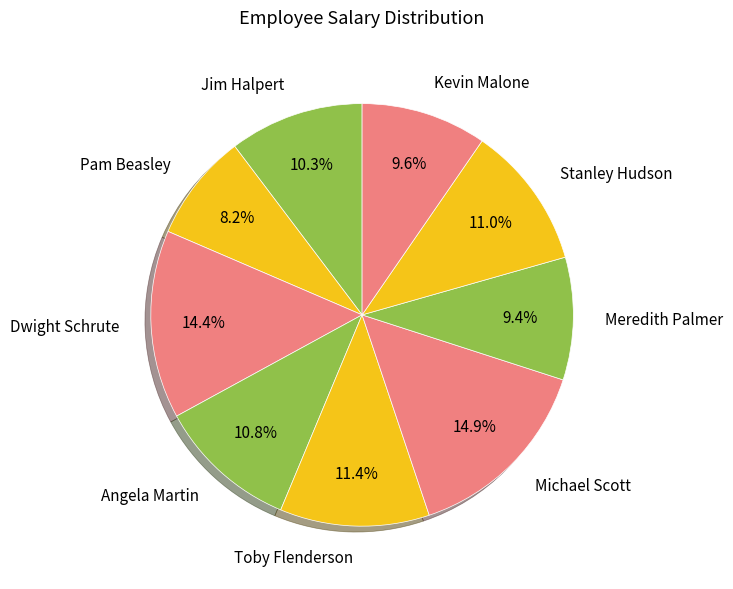

Count the number of slices in the pie.

9